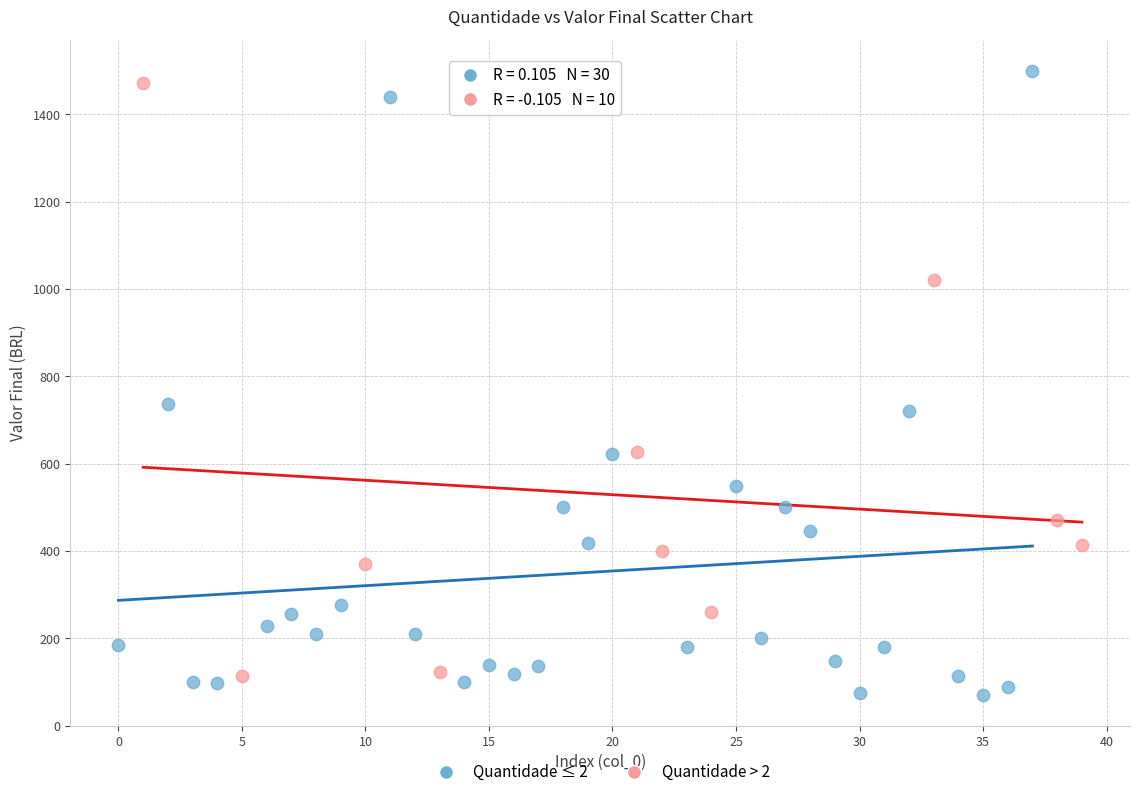

Which series has the largest Y range (max minus min)?

Quantidade ≤ 2